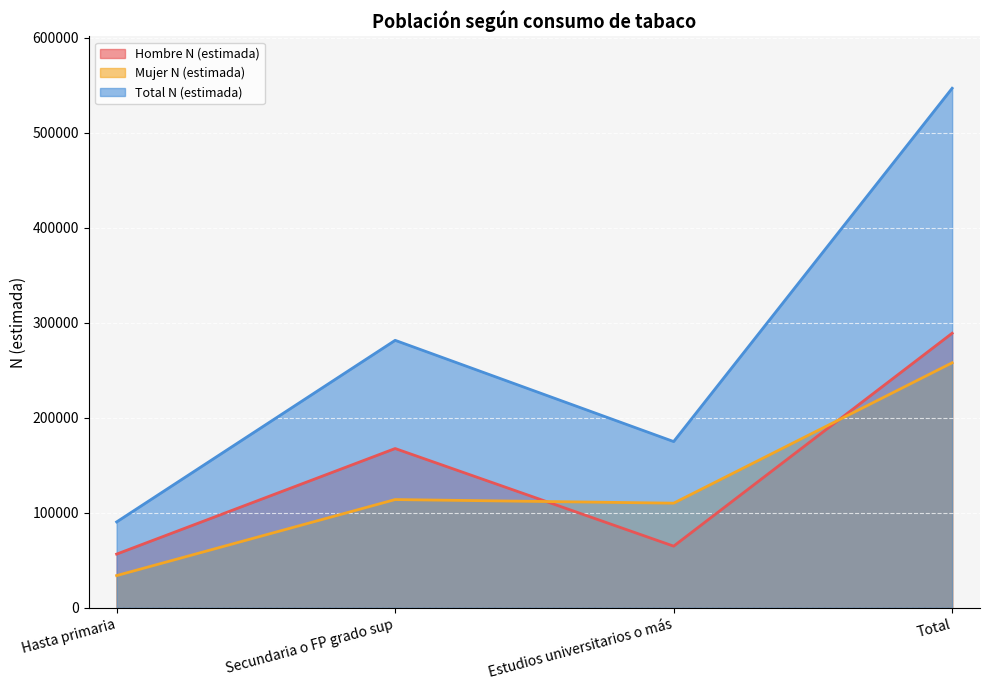

True or false: Mujer N (estimada) and Total N (estimada) intersect in this chart.

False